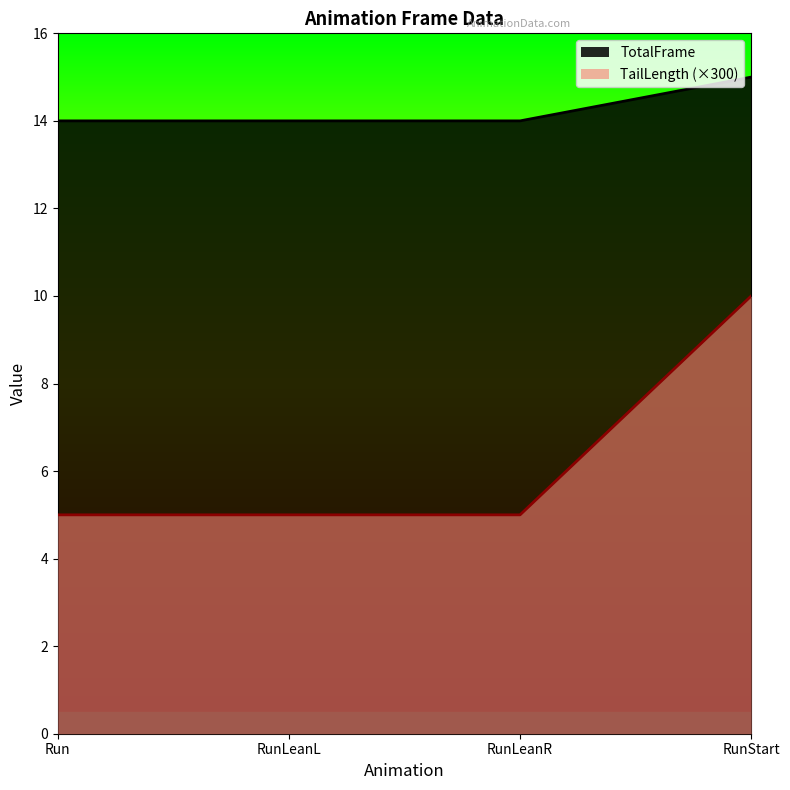

List the labels in order of TailLength value, smallest first.

Run, RunLeanL, RunLeanR, RunStart